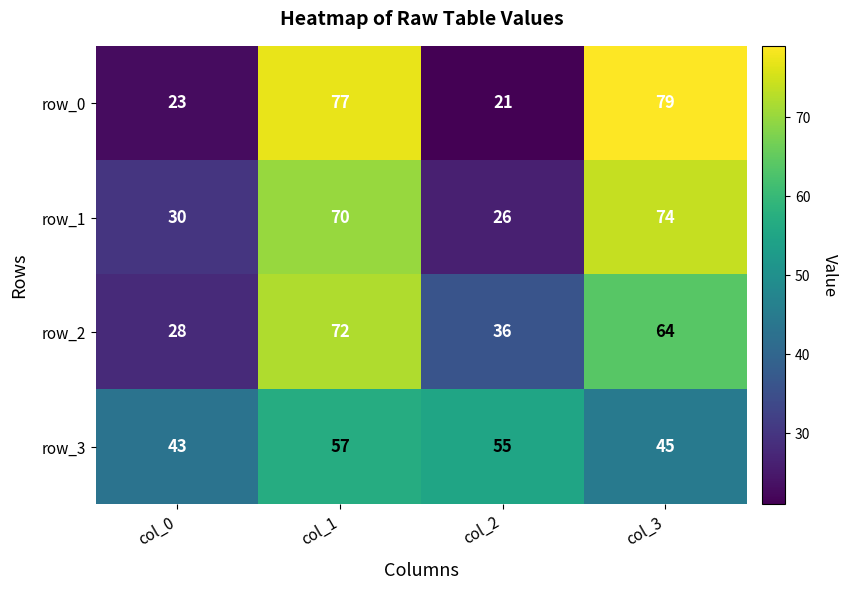

Is the value of row_2 at col_0 greater than the value of row_3 at col_1?

No